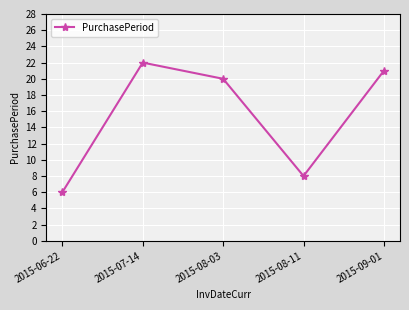

At which category does the data reach its first local valley?

2015-08-11